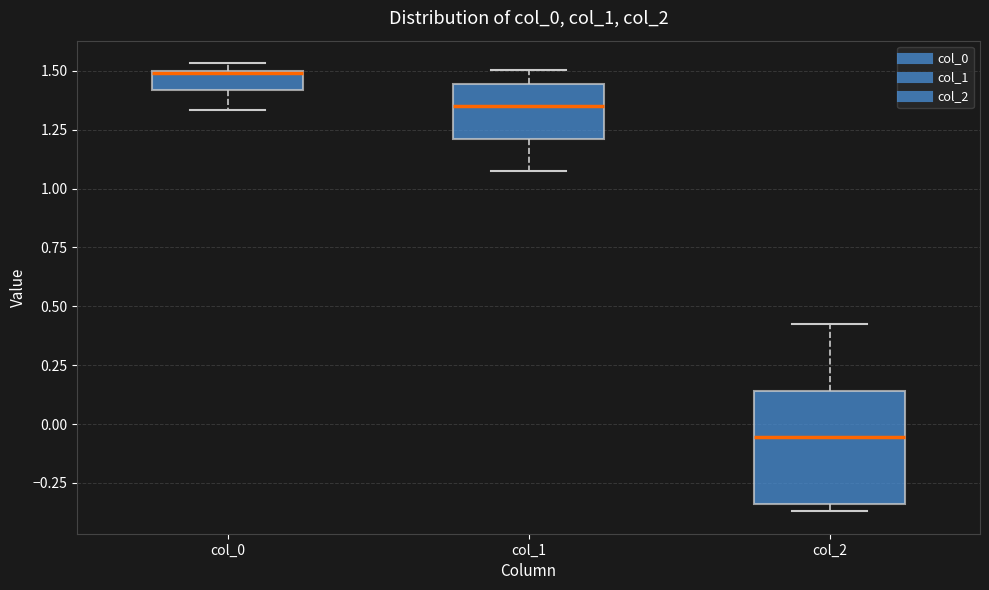

Reading left to right, transcribe this box plot: for each box, give where its median line is, the range the box spans, and where its two whiskers end, as read against the y-axis. The values are not printed on the chart, so give them approximately, as read against the axis.

col_0: median 1.50, box 1.40 to 1.50, whiskers 1.35 to 1.55
col_1: median 1.35, box 1.20 to 1.45, whiskers 1.10 to 1.50
col_2: median -0.05, box -0.35 to 0.15, whiskers -0.35 (just below the box's lower edge) to 0.40